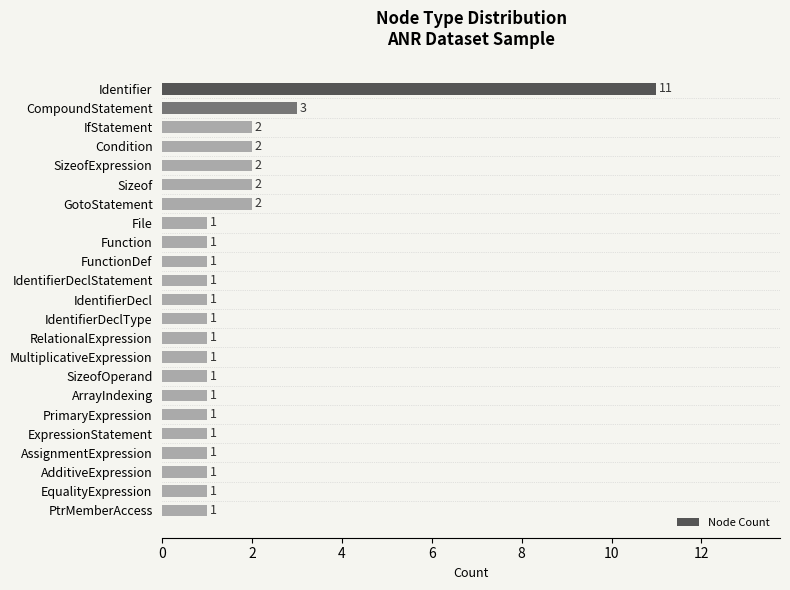

Reading bottom to top, what are all the values shown in this chart?

PtrMemberAccess=1	EqualityExpression=1	AdditiveExpression=1	AssignmentExpression=1	ExpressionStatement=1	PrimaryExpression=1	ArrayIndexing=1	SizeofOperand=1	MultiplicativeExpression=1	RelationalExpression=1	IdentifierDeclType=1	IdentifierDecl=1	IdentifierDeclStatement=1	FunctionDef=1	Function=1	File=1	GotoStatement=2	Sizeof=2	SizeofExpression=2	Condition=2	IfStatement=2	CompoundStatement=3	Identifier=11